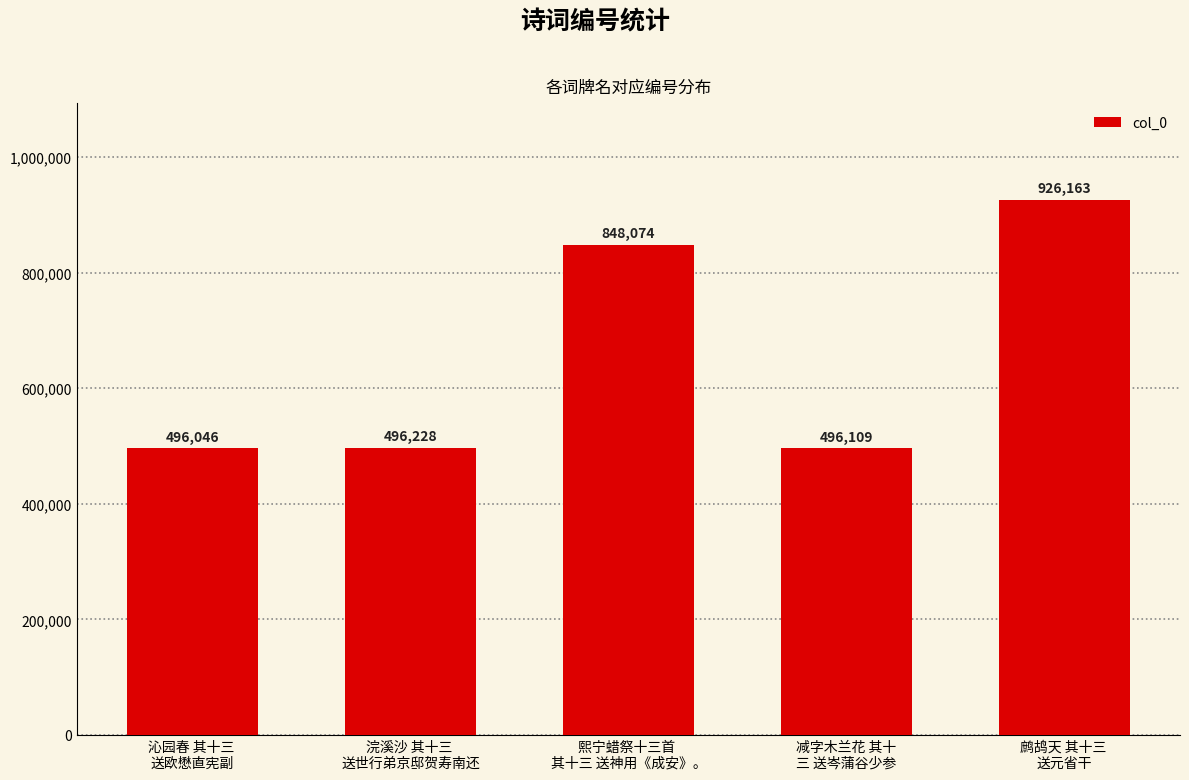

List the labels in order of value, smallest first.

沁园春 其十三 
送欧懋直宪副, 减字木兰花 其十
三 送岑蒲谷少参, 浣溪沙 其十三 
送世行弟京邸贺寿南还, 熙宁蜡祭十三首 
其十三 送神用《成安》。, 鹧鸪天 其十三 
送元省干